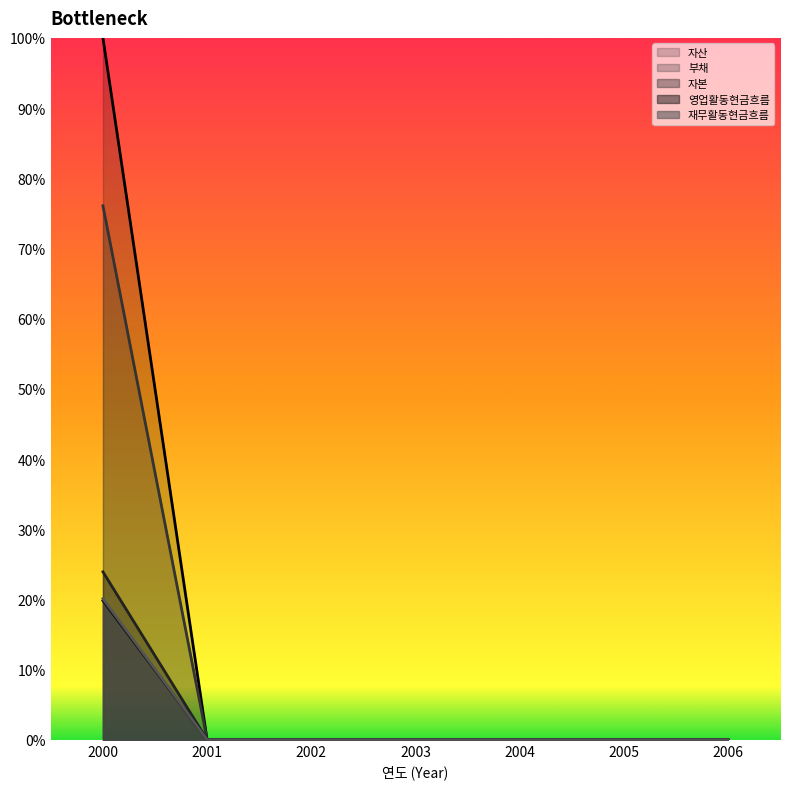

At 2004, list the series in order from smallest to largest.

자산, 부채, 자본, 영업활동현금흐름, 재무활동현금흐름